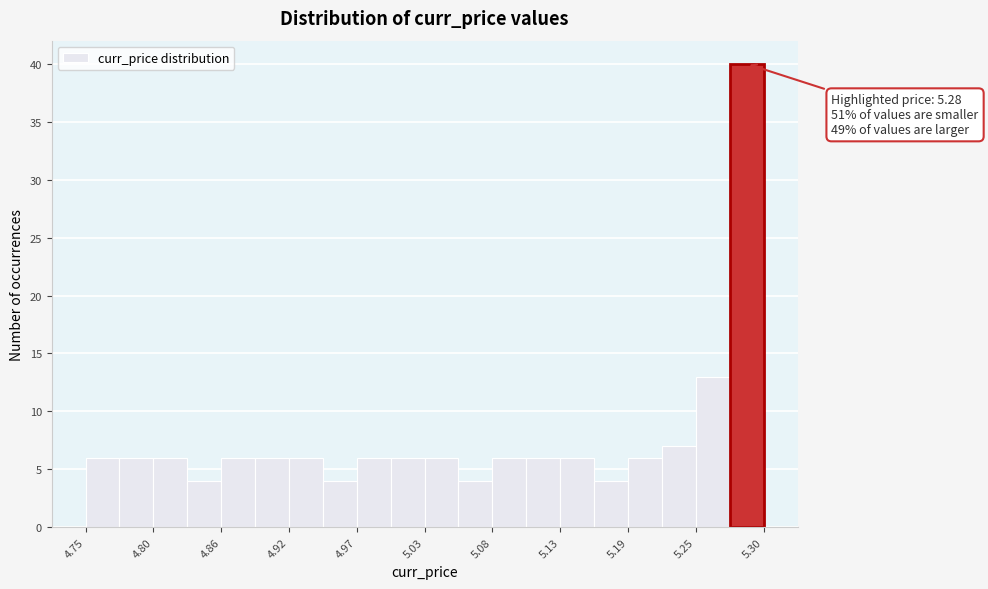

Read against the x-axis, roughly where is the centre of the tallest bar?

5.29